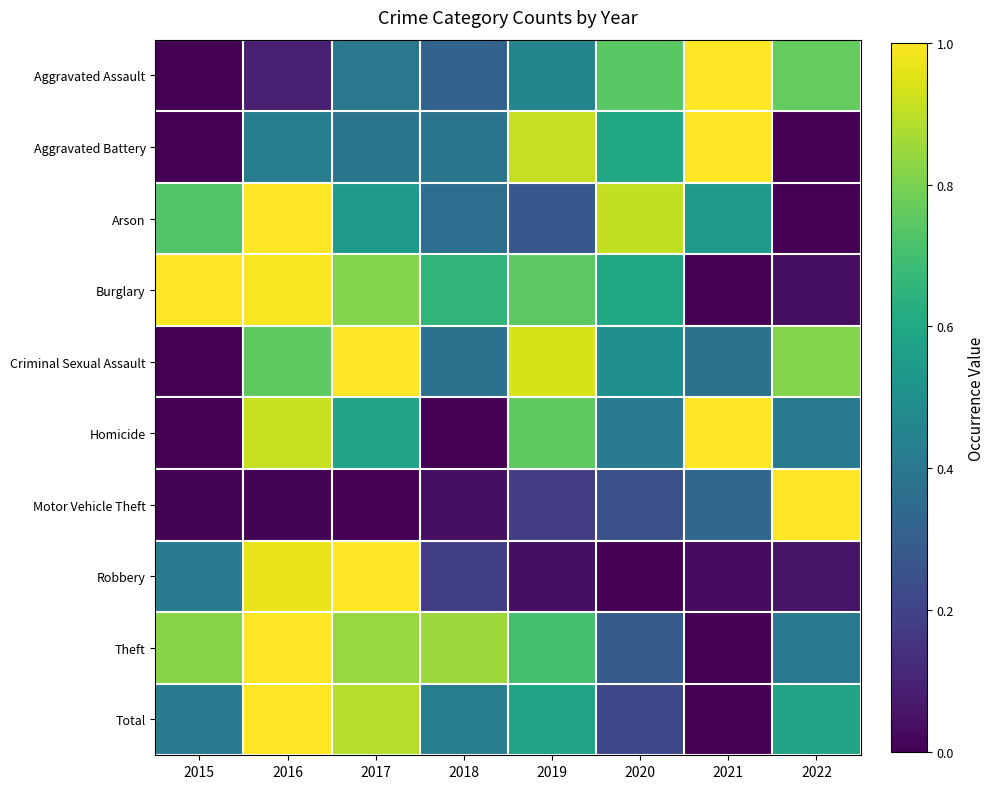

How many series are shown in this chart?

10